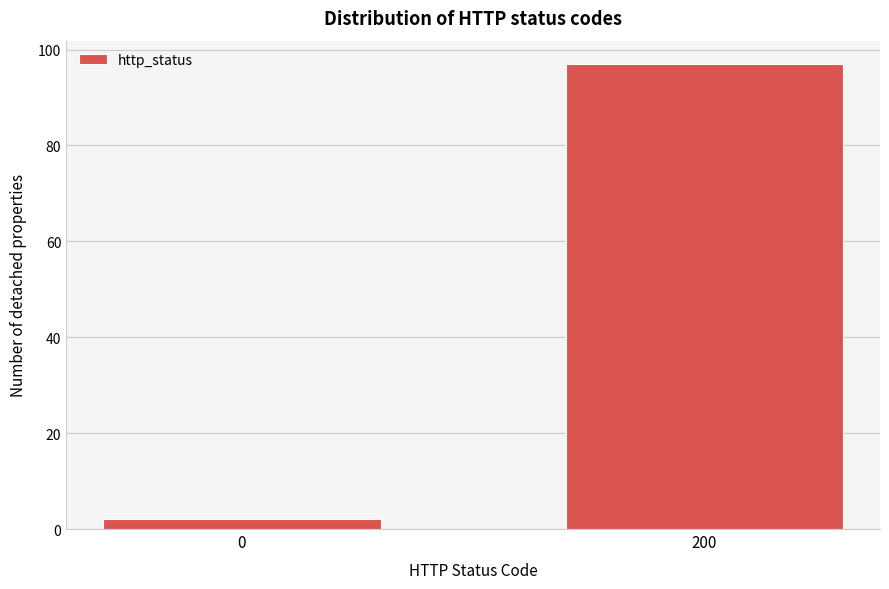

Reading right to left, what are all the values shown in this chart?

97	2